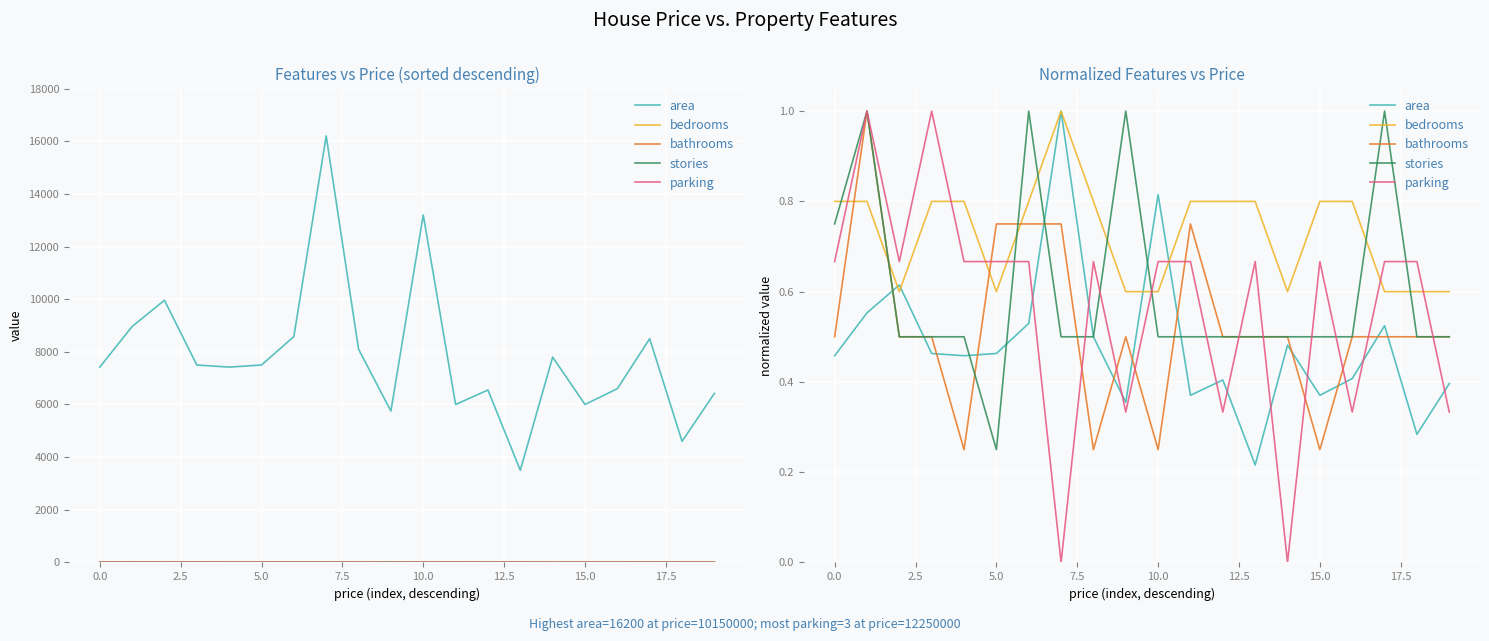

Between 5.0 and 13, which is larger?

5.0